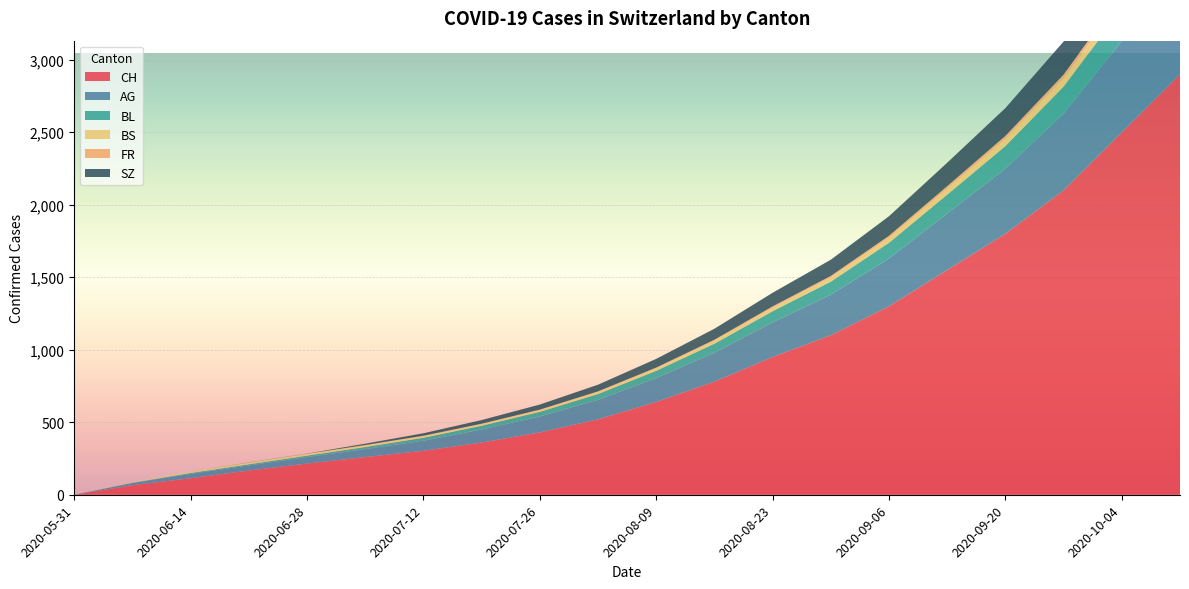

Reading right to left, what are all the values shown in this chart?

CH: 2900	2500	2100	1800	1550	1300	1100	950	780	640	520	430	360	303	260	215	167	114	66	0
AG: 740	630	530	450	390	330	280	240	200	165	135	110	90	70	55	45	35	30	15	0
BL: 260	220	185	155	130	108	90	76	62	50	40	32	26	20	14	10	8	6	2	0
BS: 83	70	58	49	41	34	28	24	20	17	14	12	12	12	12	11	11	9	3	0
FR: 36	30	25	21	17	14	11	9	7	5	4	3	2	2	2	2	1	0	0	0
SZ: 322	272	228	192	162	135	112	94	76	60	46	35	25	17	9	1	1	0	0	0